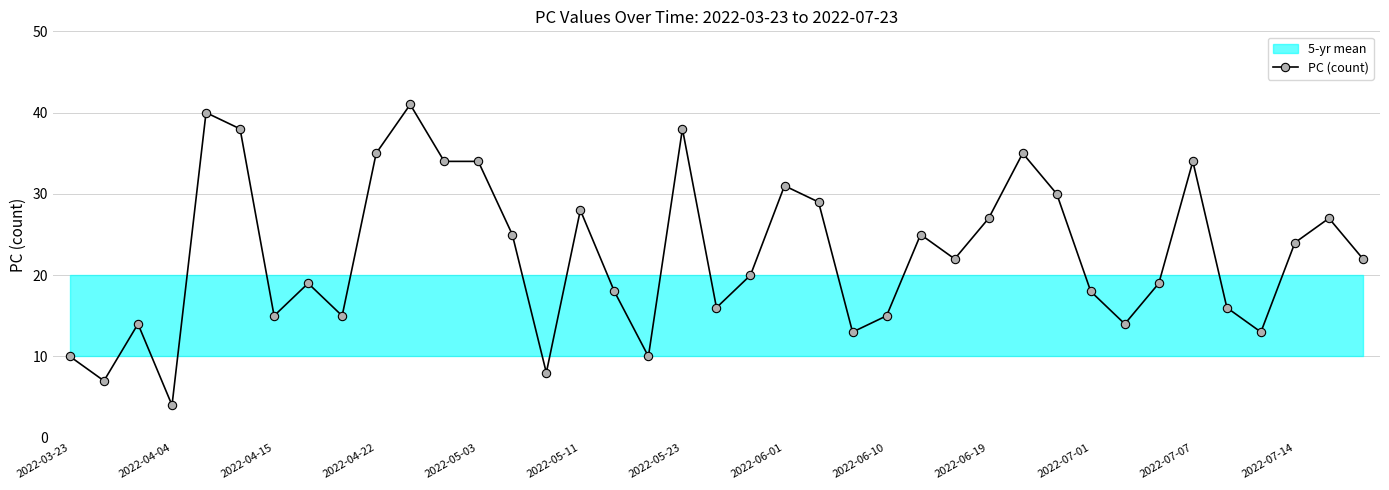

Reading left to right, transcribe all the data shown in this chart.

10	7	14	4	40	38	15	19	15	35	41	34	34	25	8	28	18	10	38	16	20	31	29	13	15	25	22	27	35	30	18	14	19	34	16	13	24	27	22